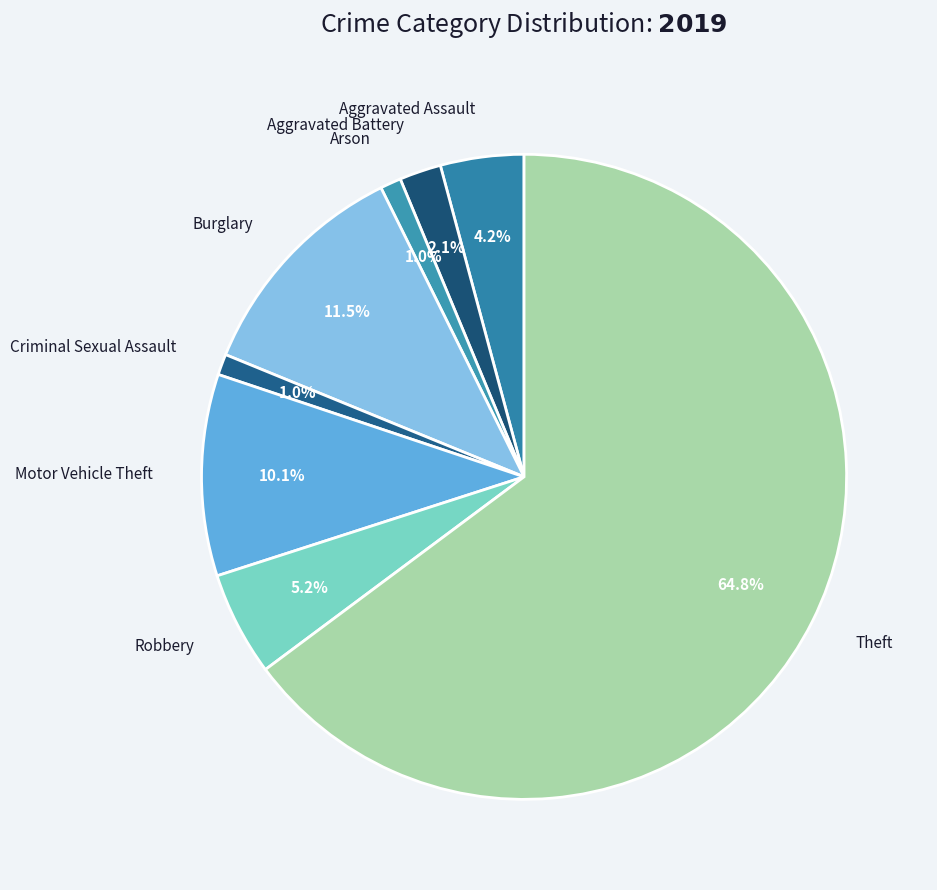

To the nearest percent, what is the average slice percentage?

12%